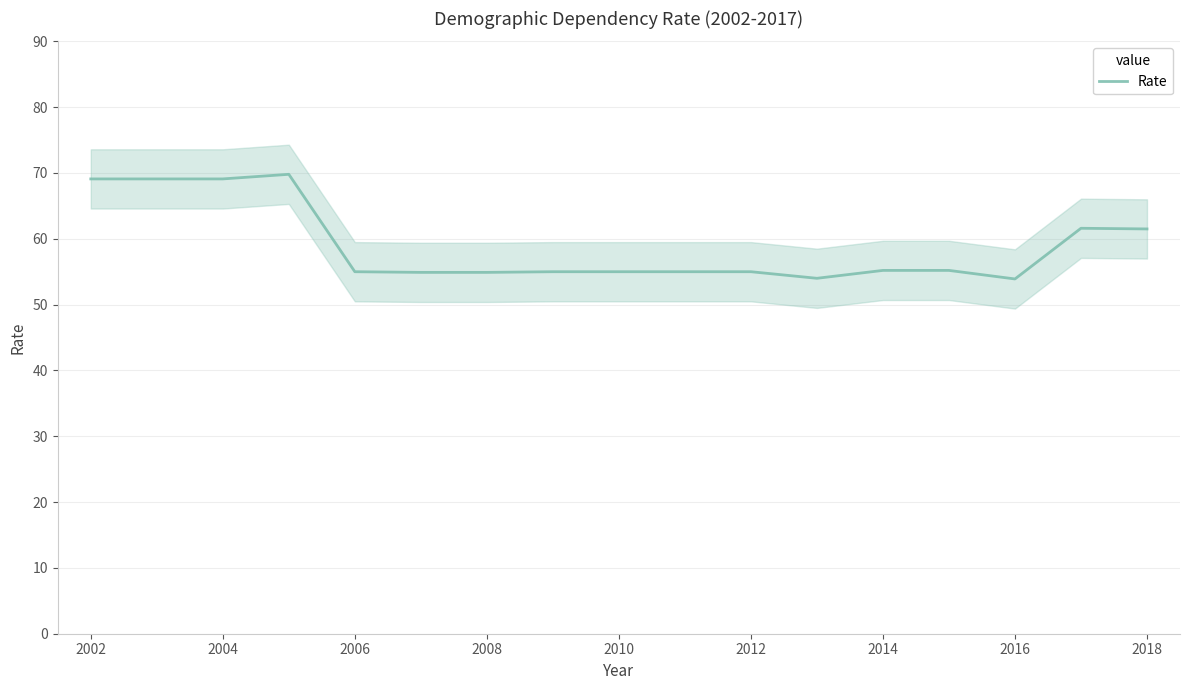

What is the lowest value of the Rate series?

53.9